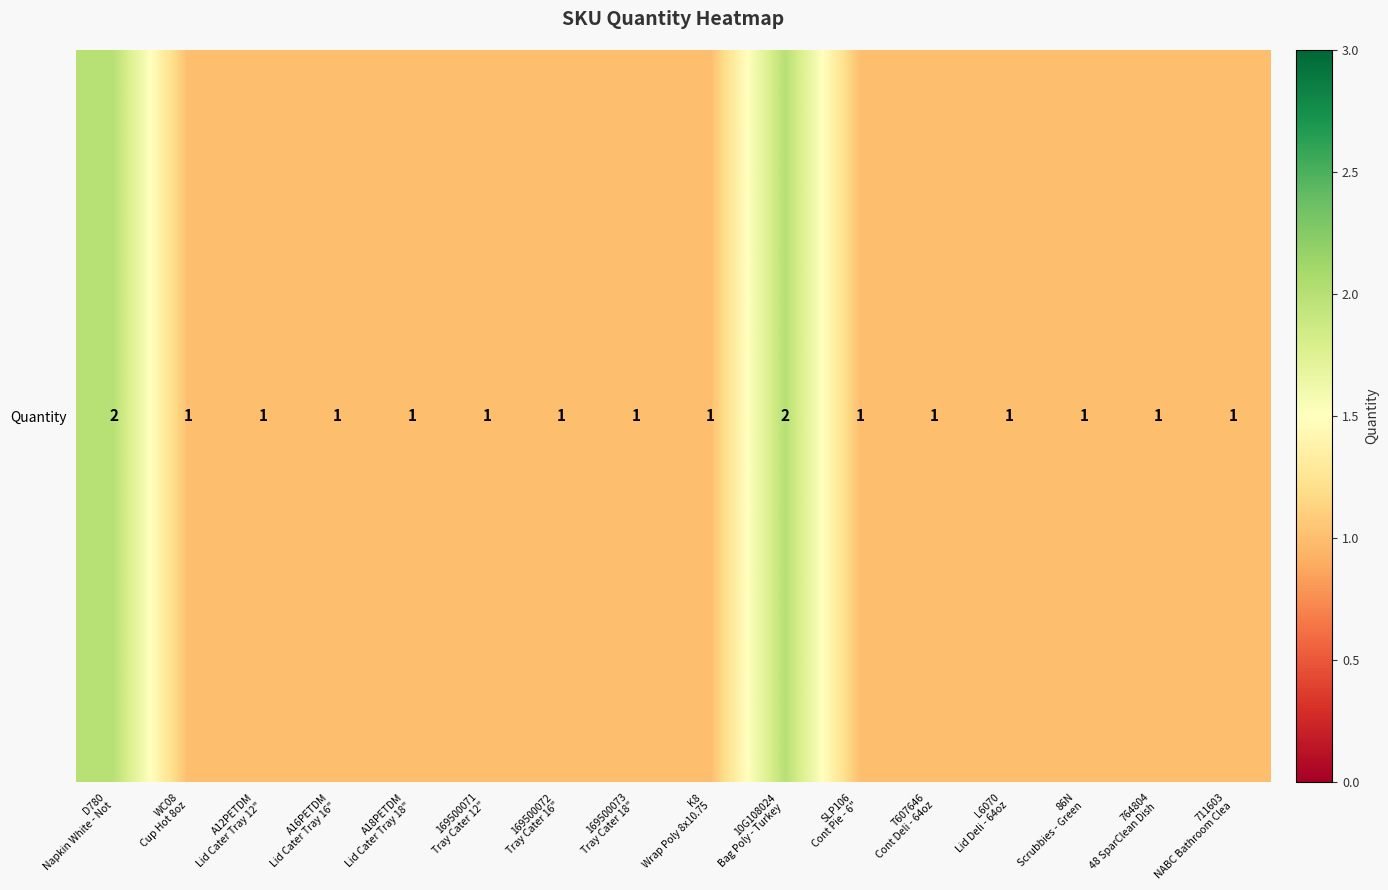

What is the average value?

1